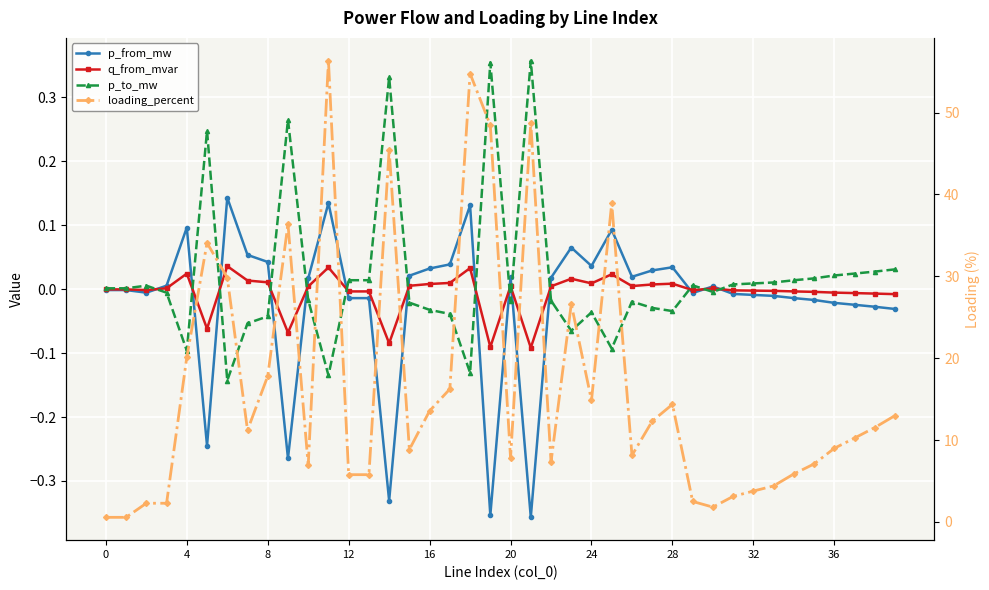

Which category has the lowest value across all series?

21